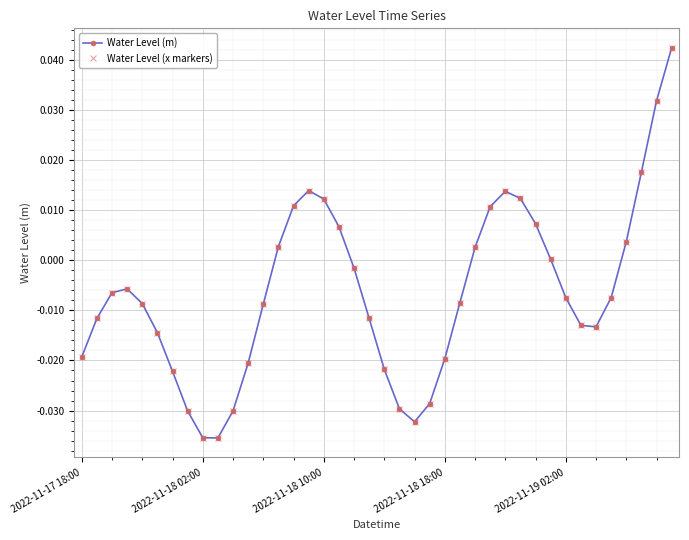

Does the chart have visible grid lines?

Yes